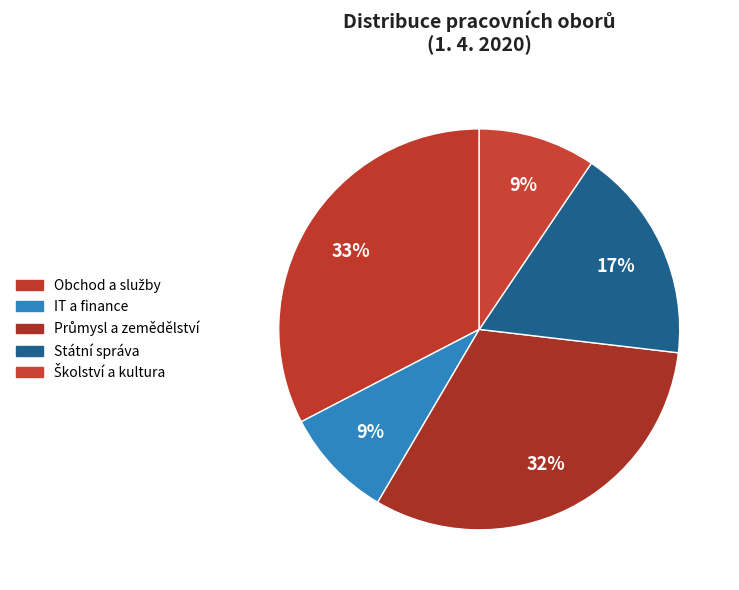

Is there a majority slice in this chart?

No